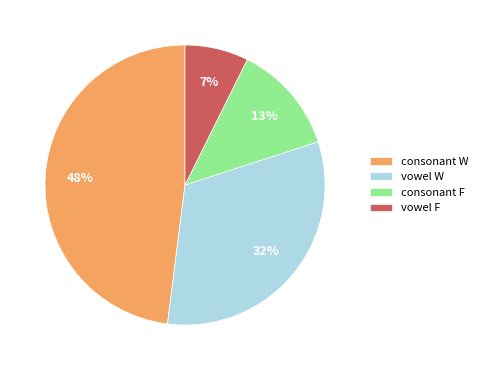

Approximately how many times larger is the value at consonant F compared to consonant W?

0.3